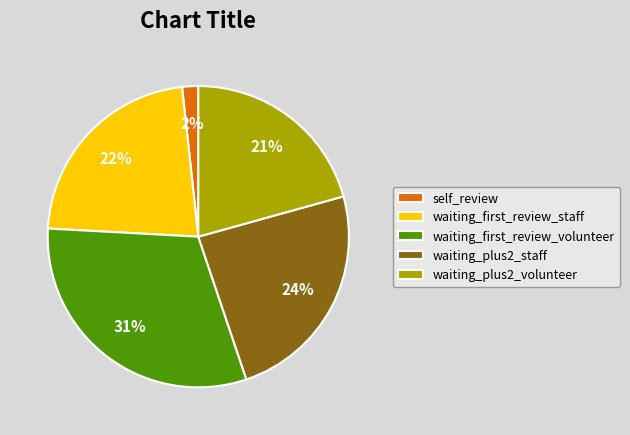

Count the number of slices in the pie.

5